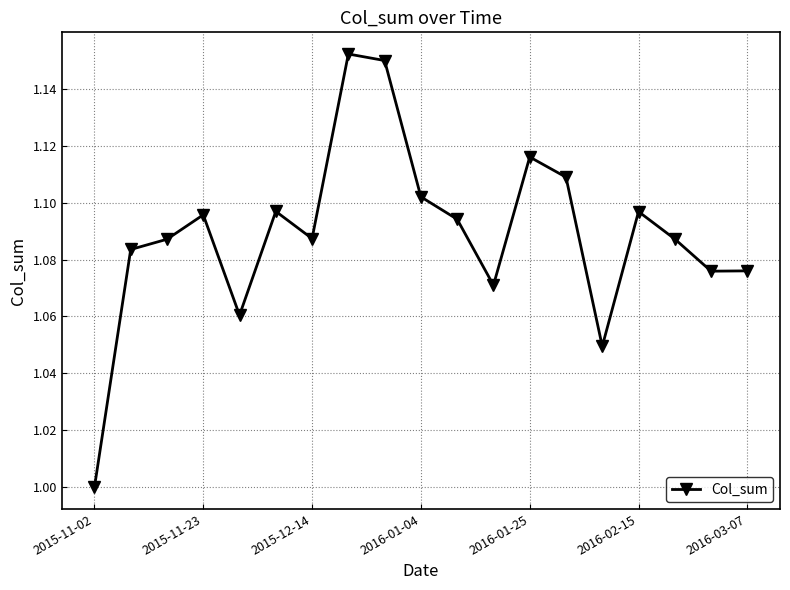

What is the sum of all values?

20.7